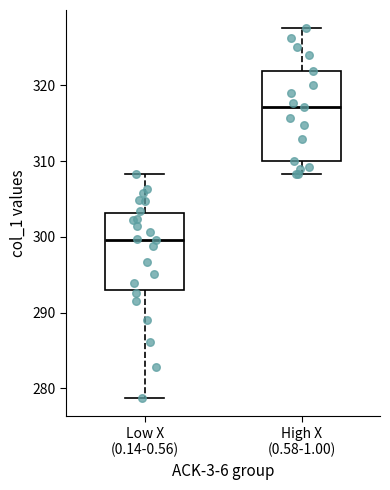

Which box's median line is the highest?

High X (0.58-1.00)